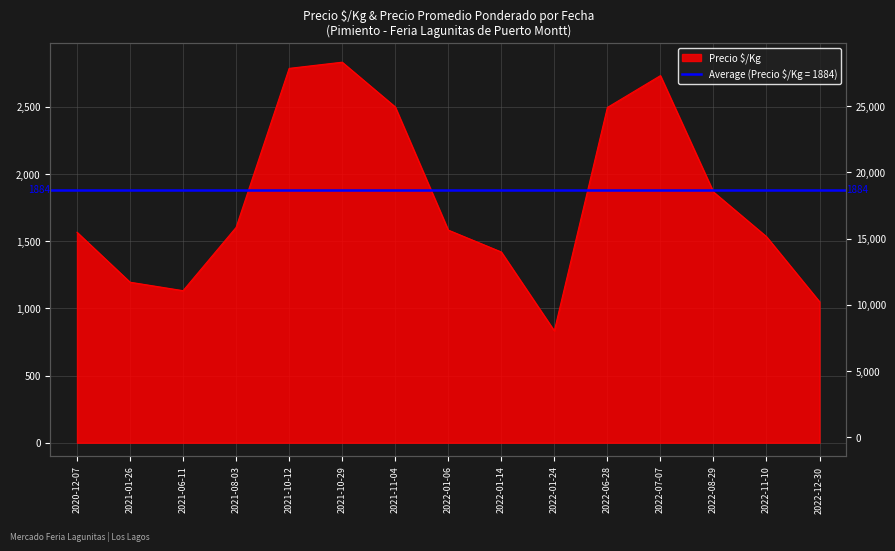

Where is the data nearest to the value 1833?

2022-08-29